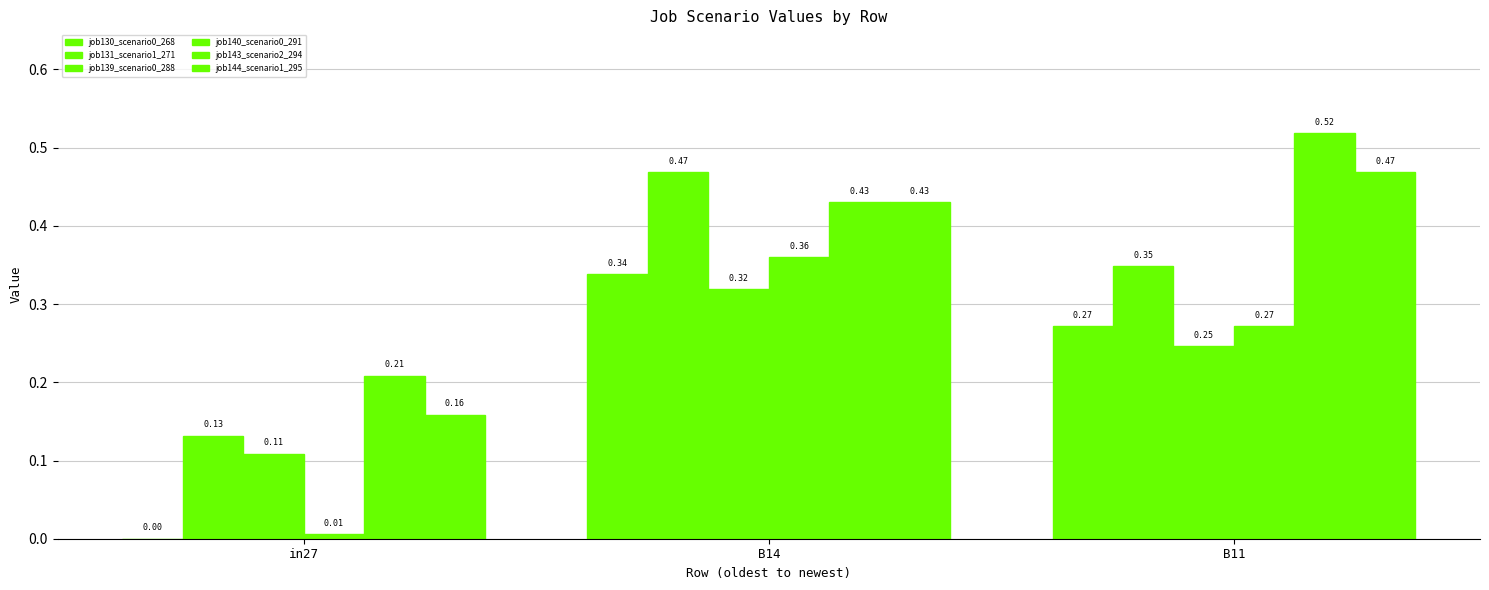

Reading left to right, extract all data points from this chart.

job130_scenario0_268: 0.0	0.3	0.3
job131_scenario1_271: 0.1	0.5	0.3
job139_scenario0_288: 0.1	0.3	0.2
job140_scenario0_291: 0.0	0.4	0.3
job143_scenario2_294: 0.2	0.4	0.5
job144_scenario1_295: 0.2	0.4	0.5